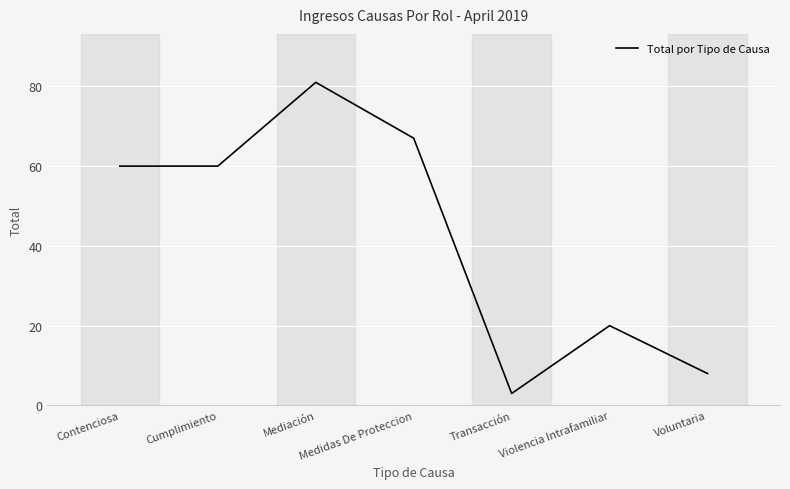

What is the change in value from Mediación to Medidas De Proteccion?

-14